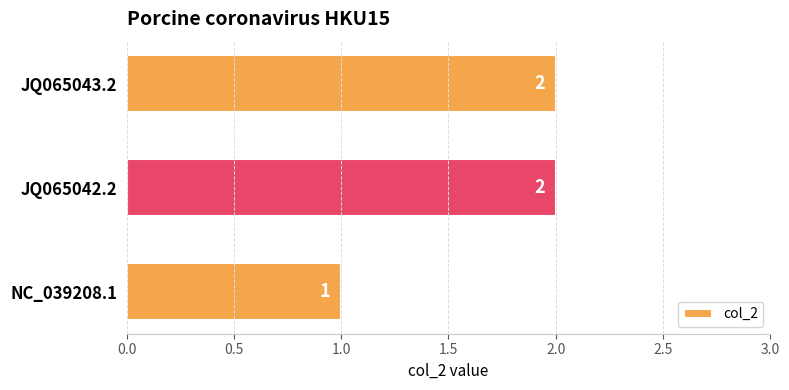

Reading top to bottom, extract all data points from this chart.

2	2	1